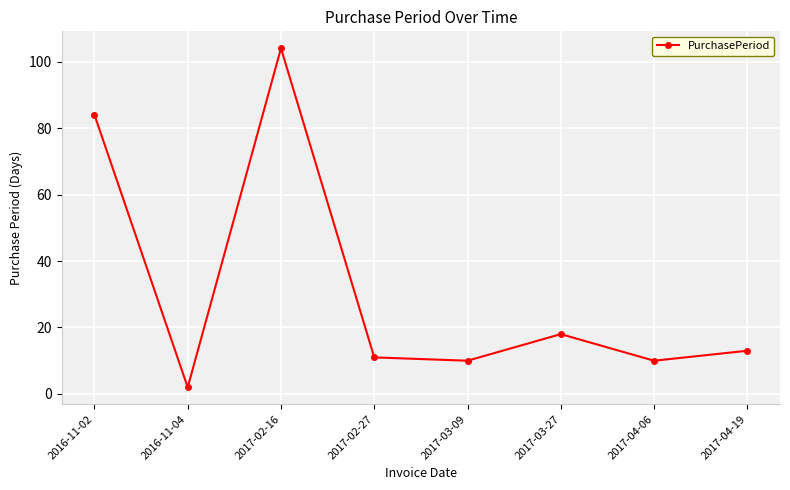

What is the change in value from 2017-03-27 to 2017-04-19?

-5